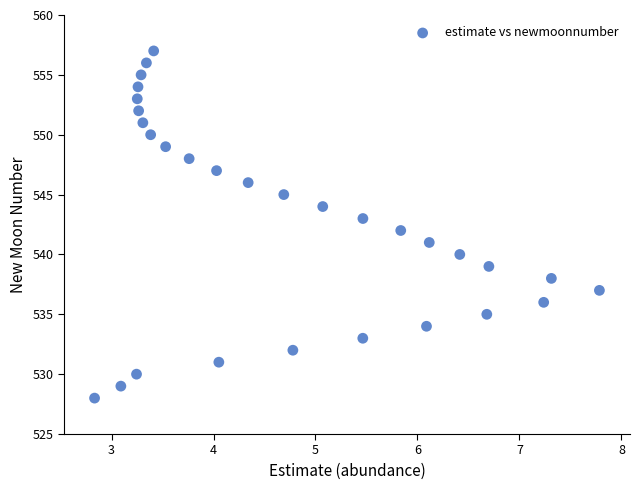

What is the range of Y values (max minus min)?

29